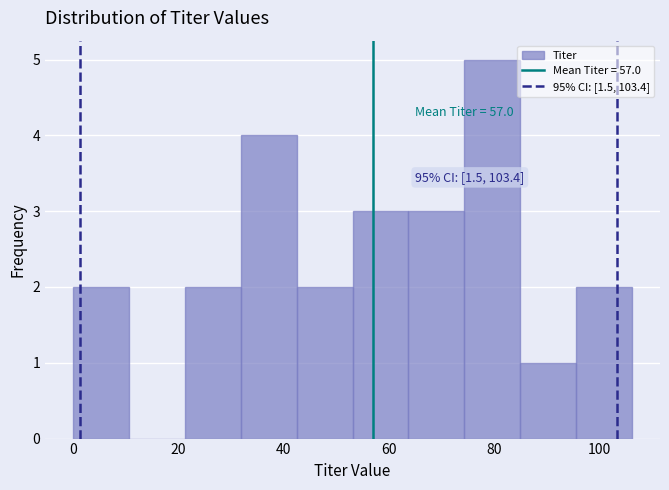

Which range on the x-axis has the tallest bar?

74 to 84